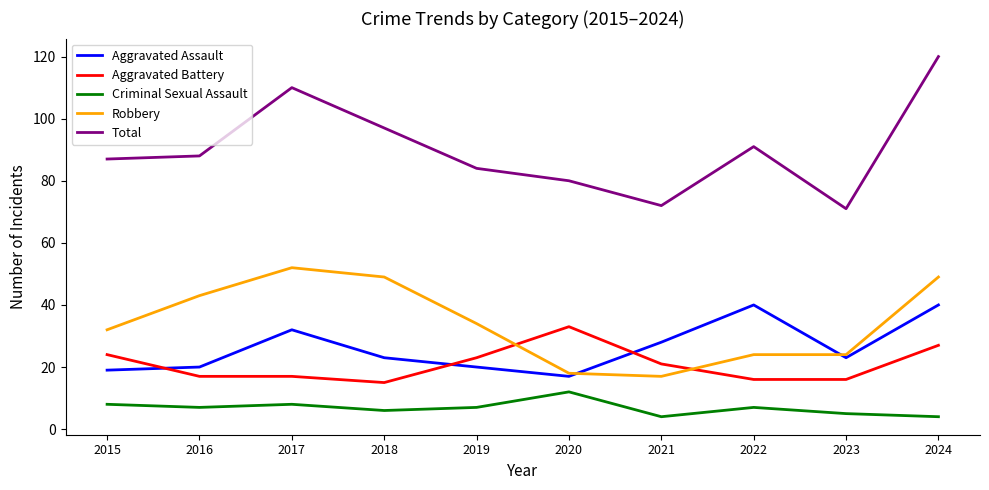

Reading left to right, transcribe all the data shown in this chart.

Aggravated Assault: 19	20	32	23	20	17	28	40	23	40
Aggravated Battery: 24	17	17	15	23	33	21	16	16	27
Criminal Sexual Assault: 8	7	8	6	7	12	4	7	5	4
Robbery: 32	43	52	49	34	18	17	24	24	49
Total: 87	88	110	97	84	80	72	91	71	120